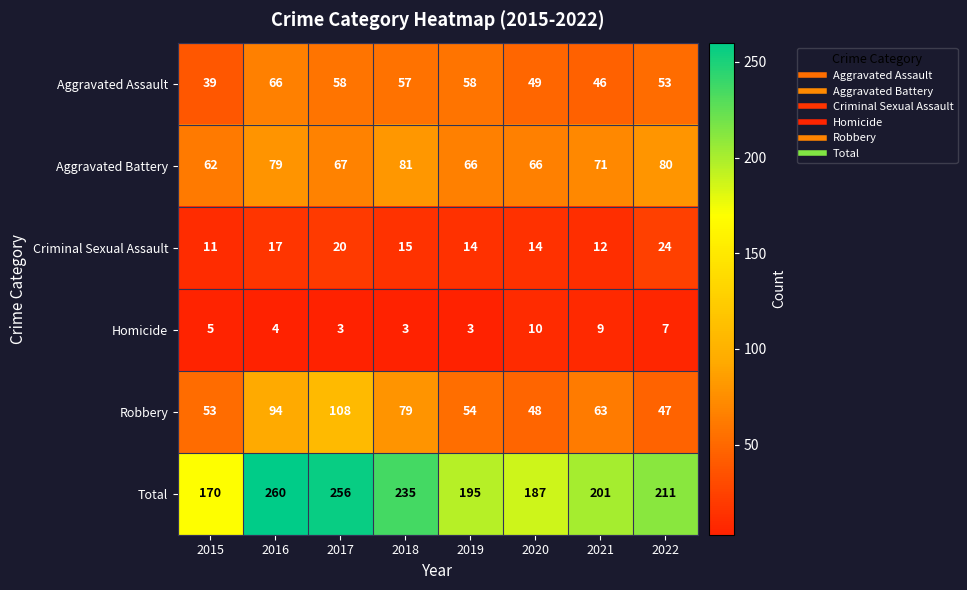

Is the value of Aggravated Battery at 2020 greater than the value of Homicide at 2019?

Yes